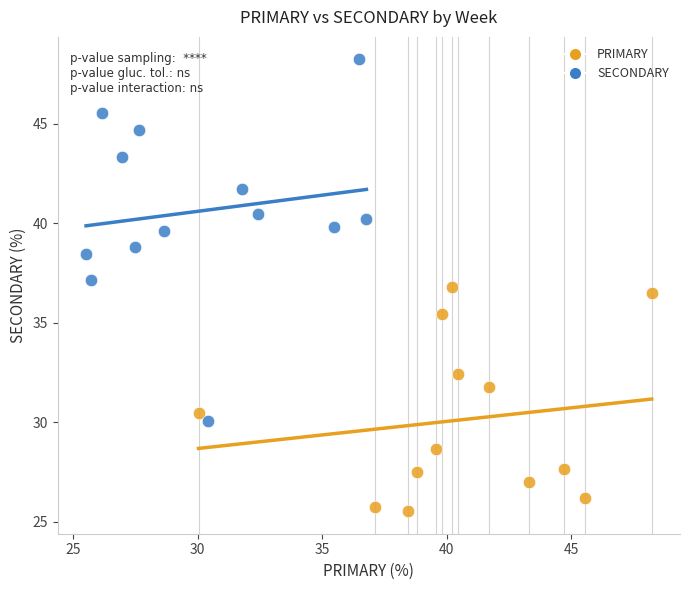

Which series has the widest spread of Y values?

SECONDARY